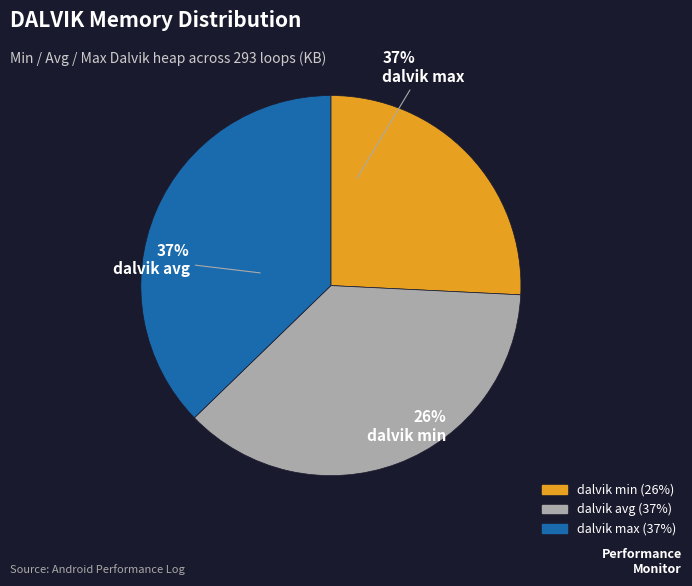

To the nearest percent, what portion does dalvik max represent?

37%